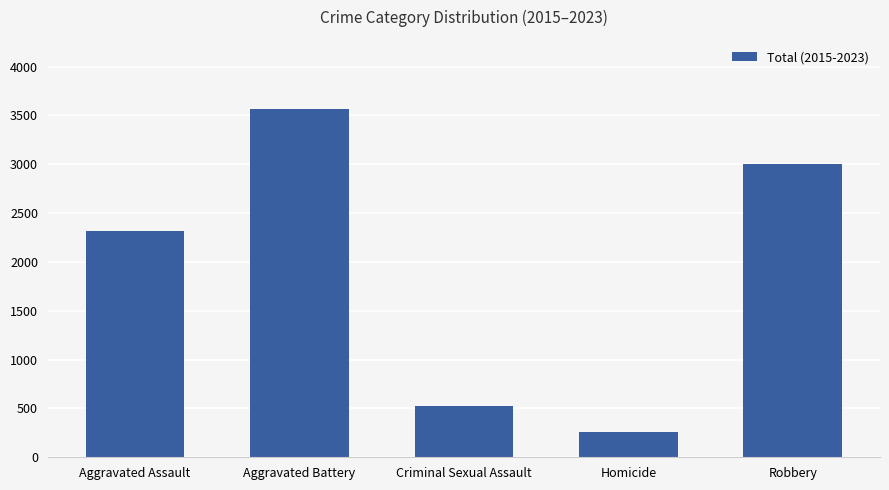

The value at Criminal Sexual Assault is 528. True or false?

True